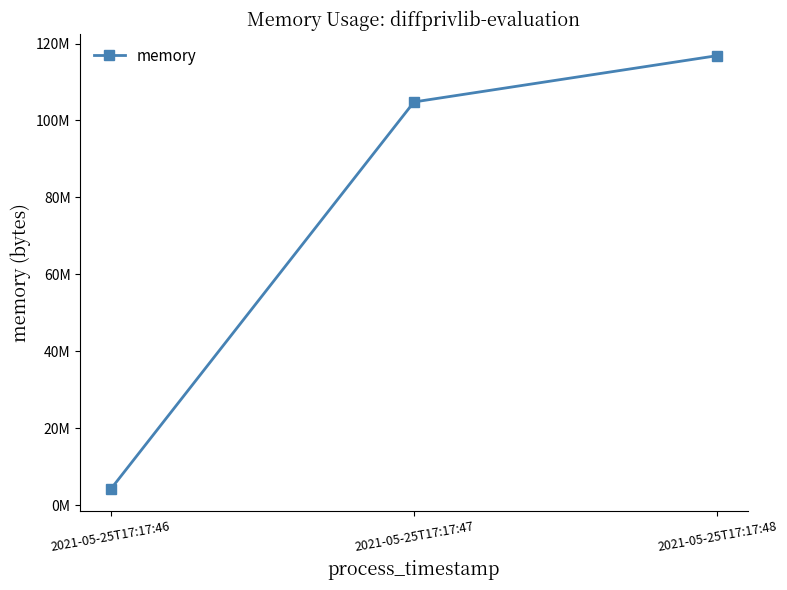

The value at 2021-05-25T17:17:48 is 178842020. True or false?

False